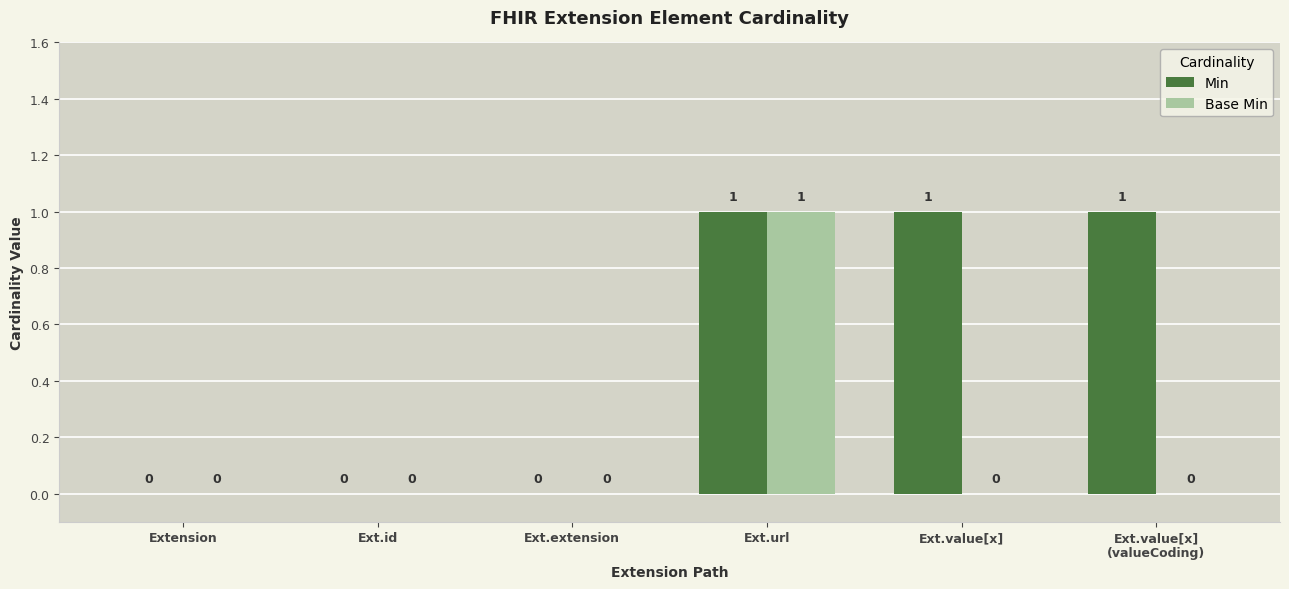

What are all the series names shown in the legend?

Min, Base Min